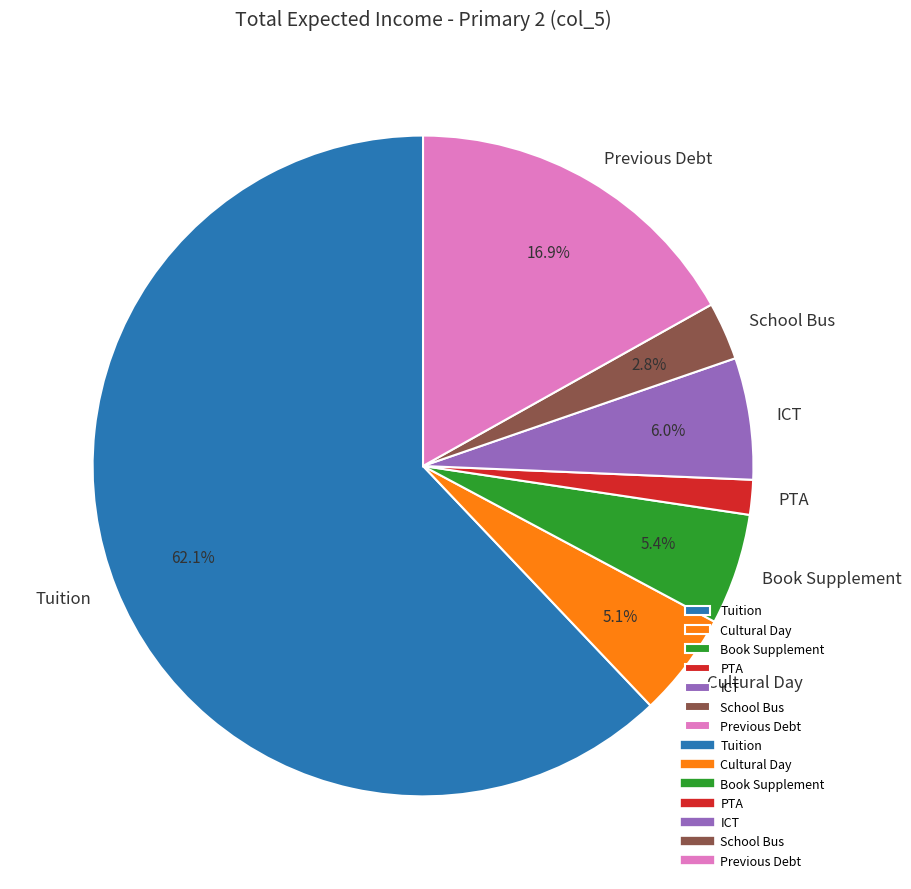

To the nearest percent, what is the difference between the largest and smallest slice percentages?

60%